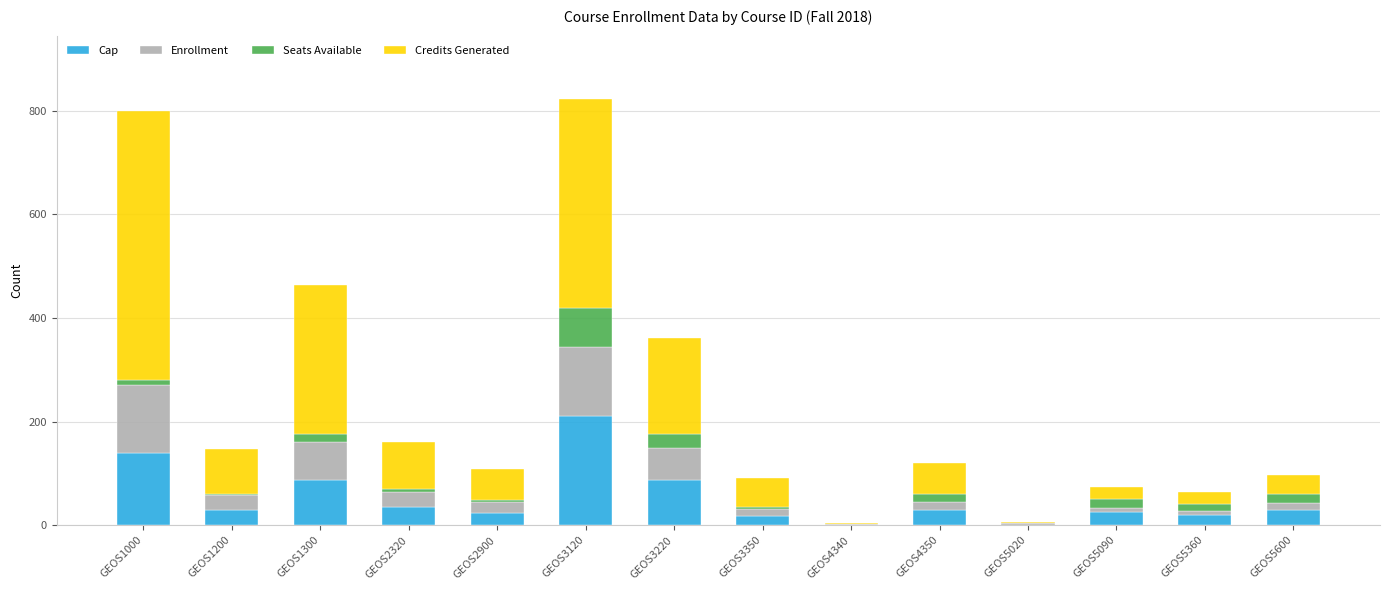

The value of Cap at GEOS3350 is 18. True or false?

True